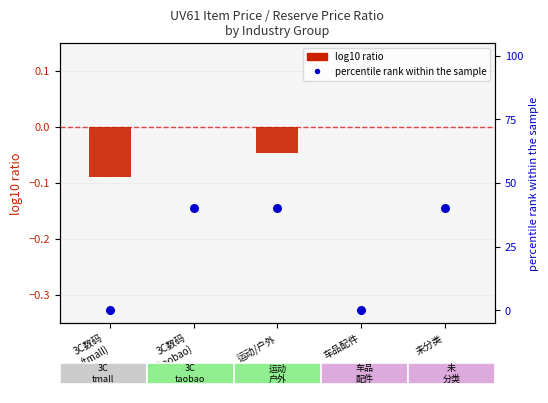

Which series reaches the minimum Y coordinate?

log10 ratio